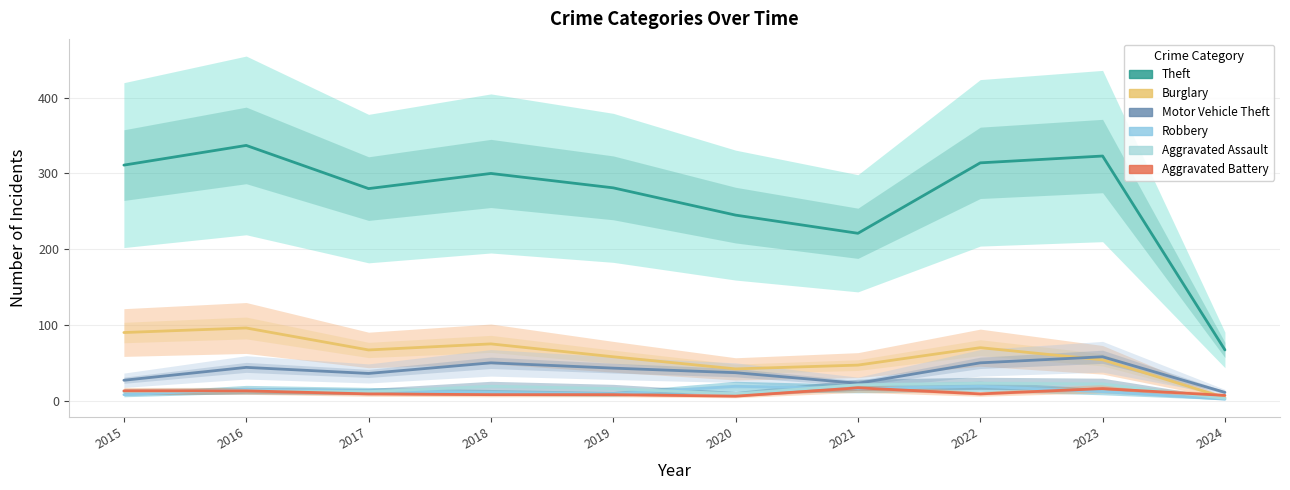

Reading left to right, list all the values displayed in this chart.

Theft: 311	337	280	300	281	245	221	314	323	67
Burglary: 90	96	67	75	58	42	47	70	54	4
Motor Vehicle Theft: 27	44	36	50	43	37	23	50	58	11
Robbery: 8	15	13	11	9	19	16	19	12	2
Aggravated Assault: 12	13	12	19	16	9	21	23	22	3
Aggravated Battery: 13	13	9	8	8	6	17	9	16	7